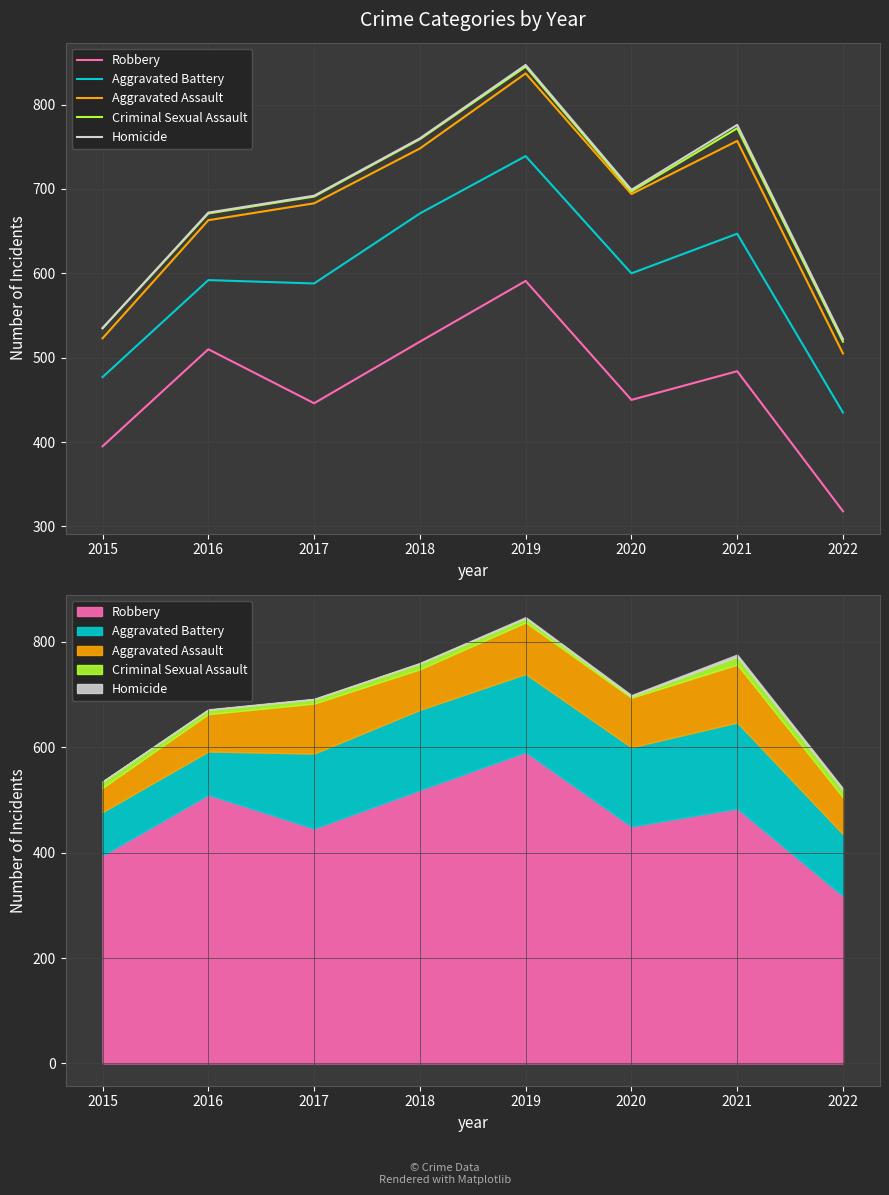

What is the maximum value for Robbery?

591